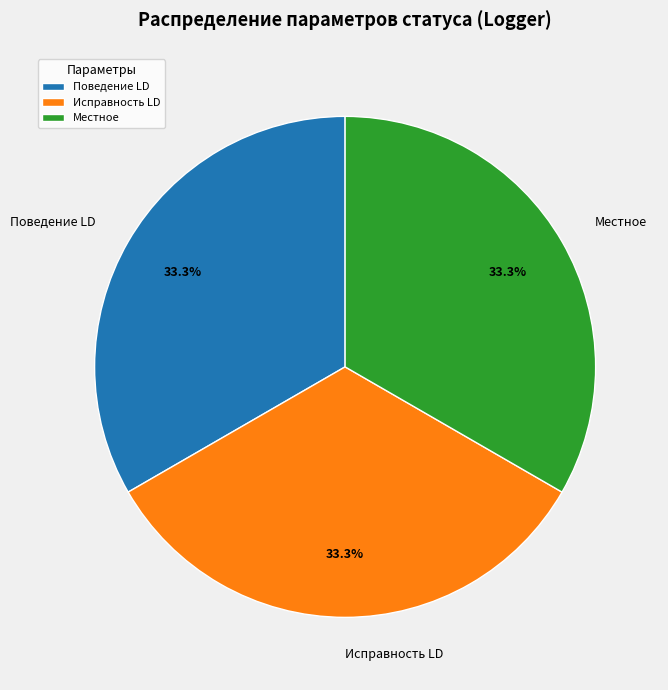

Combined, what portion of the pie is Исправность LD and Поведение LD?

66.7%